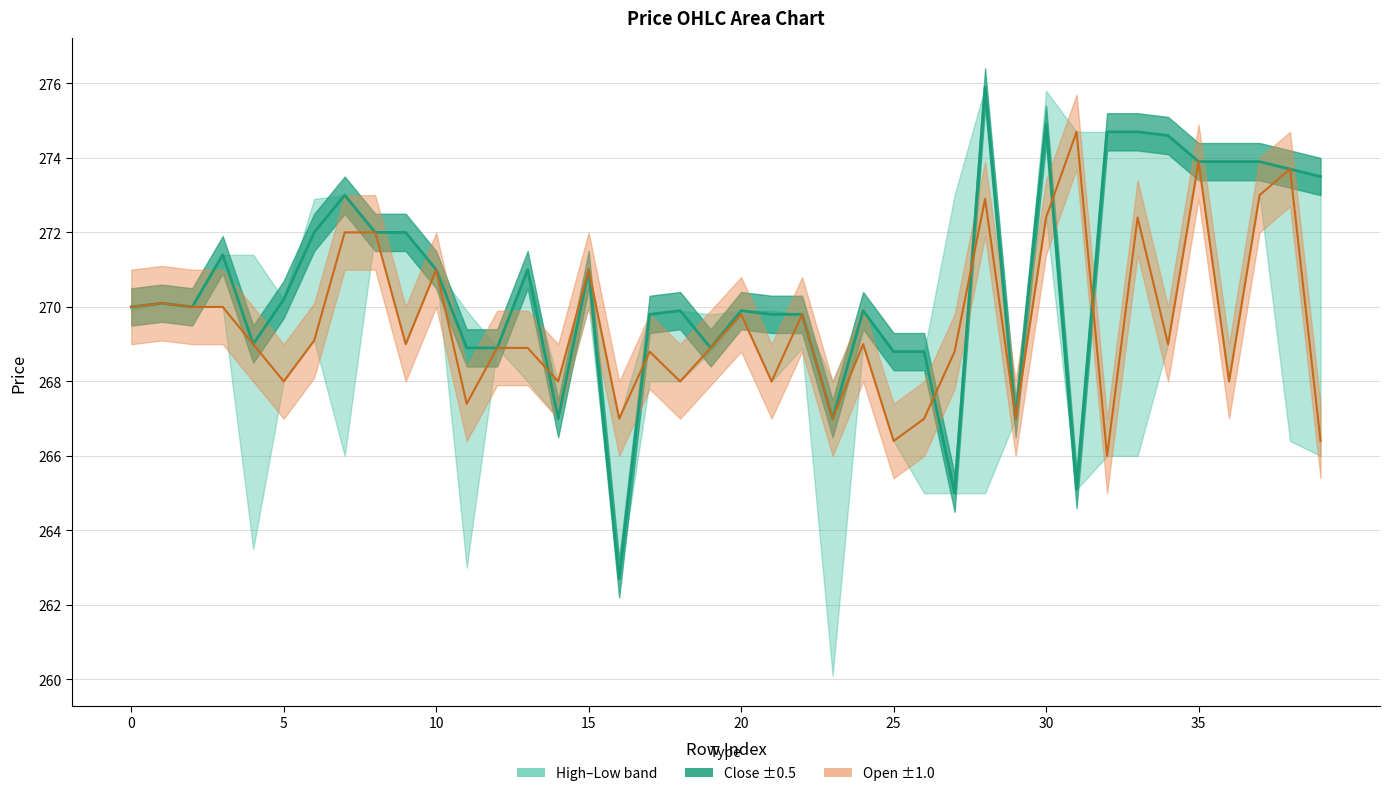

How many values in the Open line series are below 269?

18